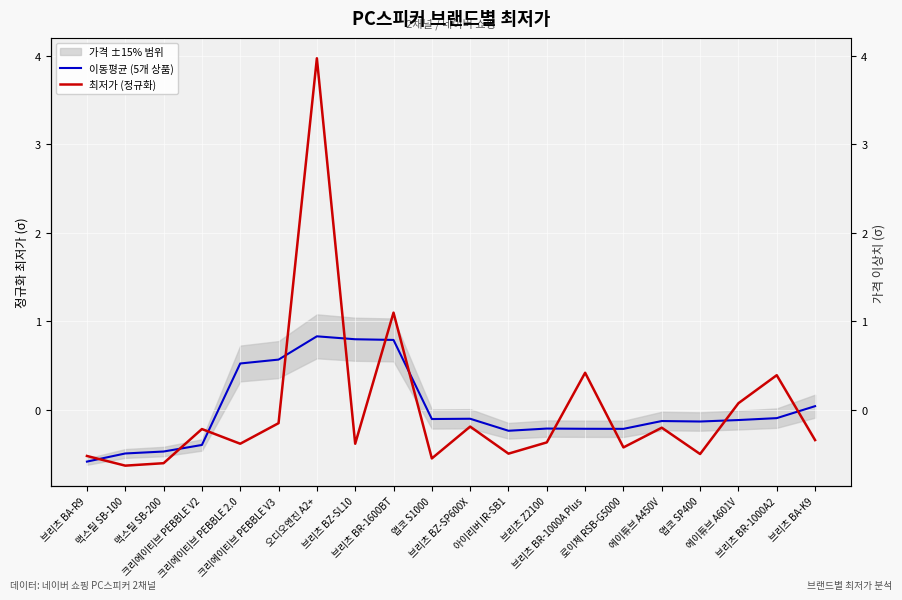

How many lines are shown in the chart?

2